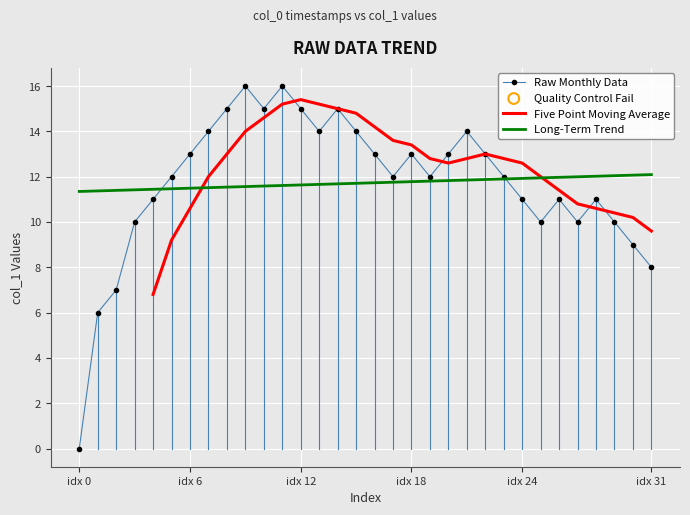

The Raw Monthly Data series shows 20.6 at idx 12. True or false?

False